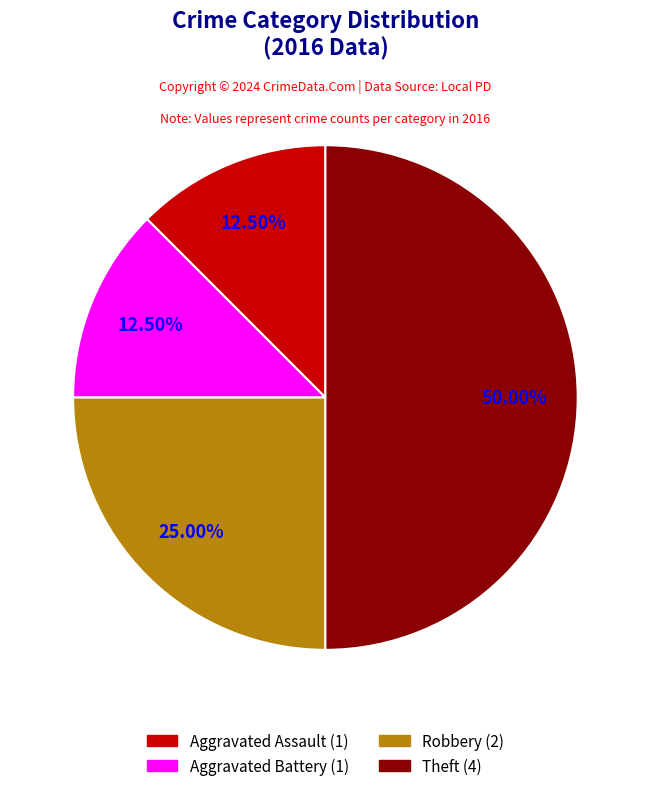

How many slices are in this pie chart?

4